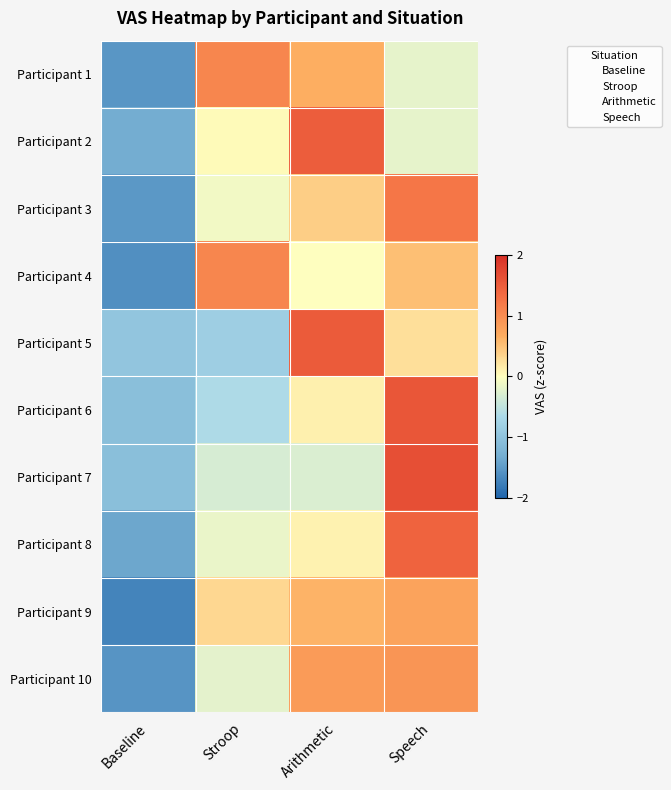

Rank the series by their maximum value, from lowest to highest.

Participant 9, Participant 10, Participant 1, Participant 4, Participant 3, Participant 8, Participant 2, Participant 5, Participant 6, Participant 7